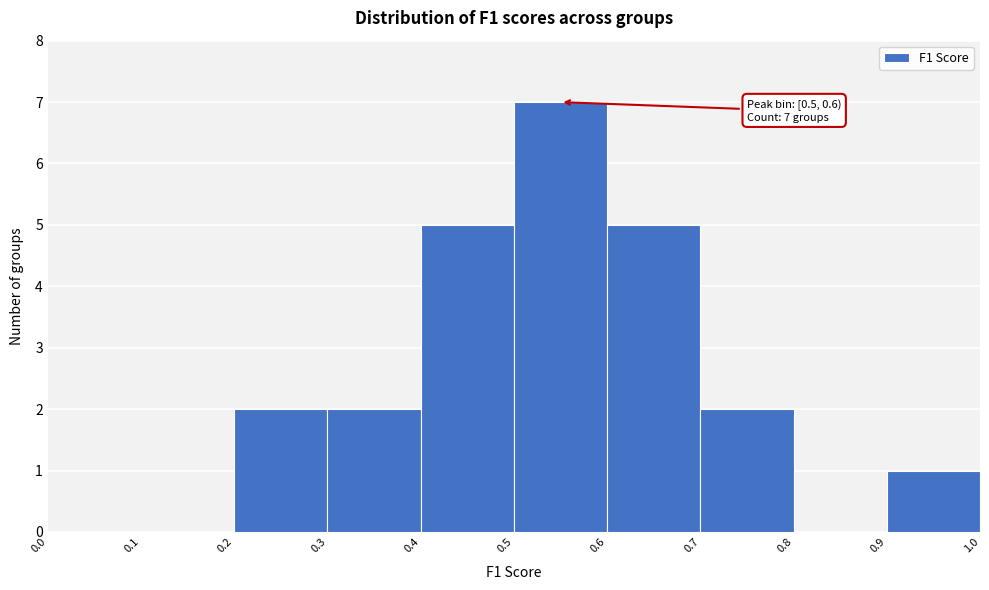

Over which range of the x-axis is the bar tallest?

0.5 to 0.6